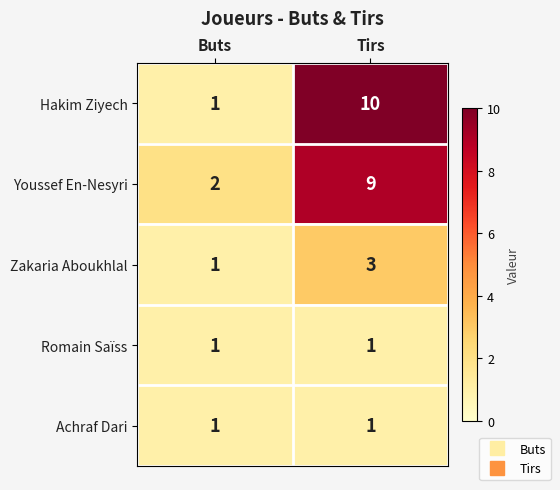

Which series changed the most between Buts and Tirs?

Hakim Ziyech